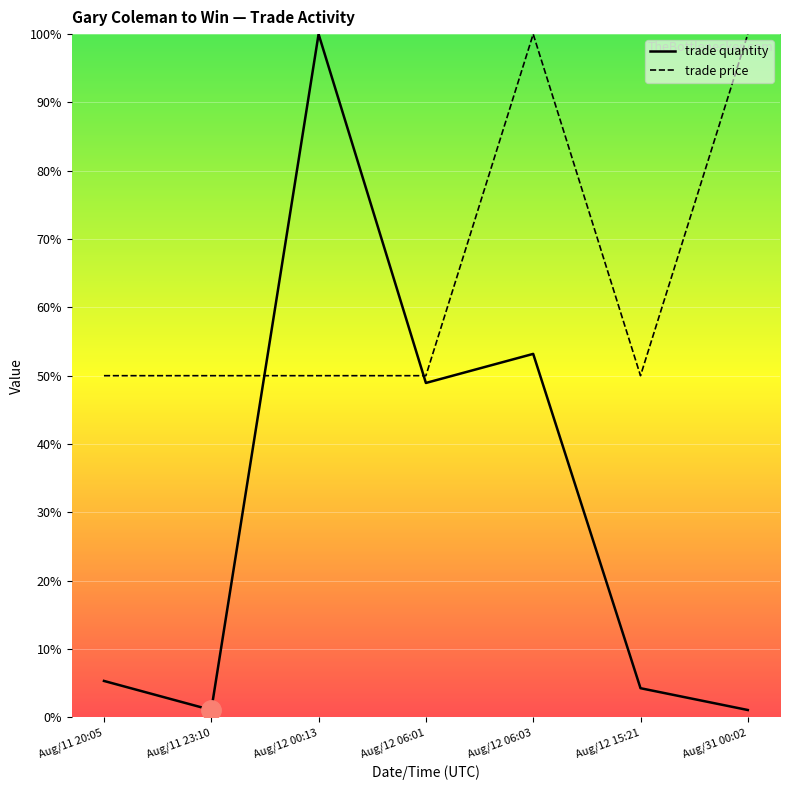

Does the chart display data point markers on the line(s)?

No